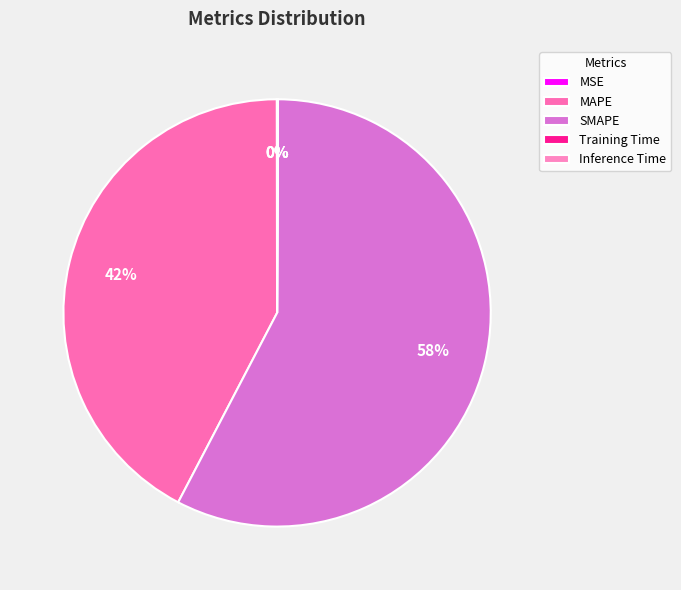

Which slice is the smallest?

MSE